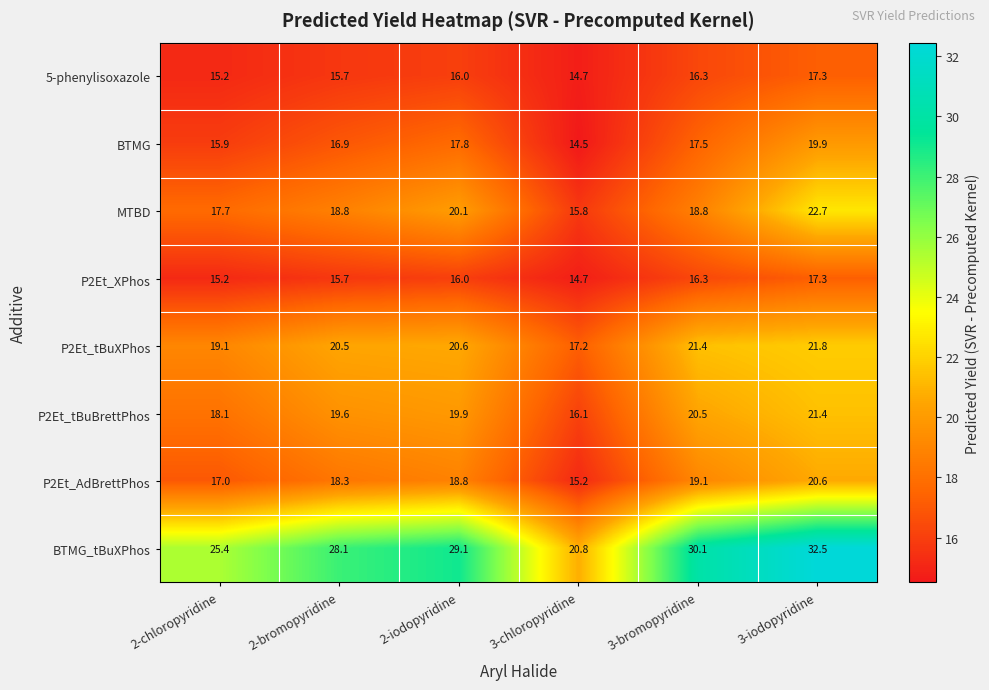

List the labels in order of P2Et_tBuBrettPhos value, smallest first.

3-chloropyridine, 2-chloropyridine, 2-bromopyridine, 2-iodopyridine, 3-bromopyridine, 3-iodopyridine